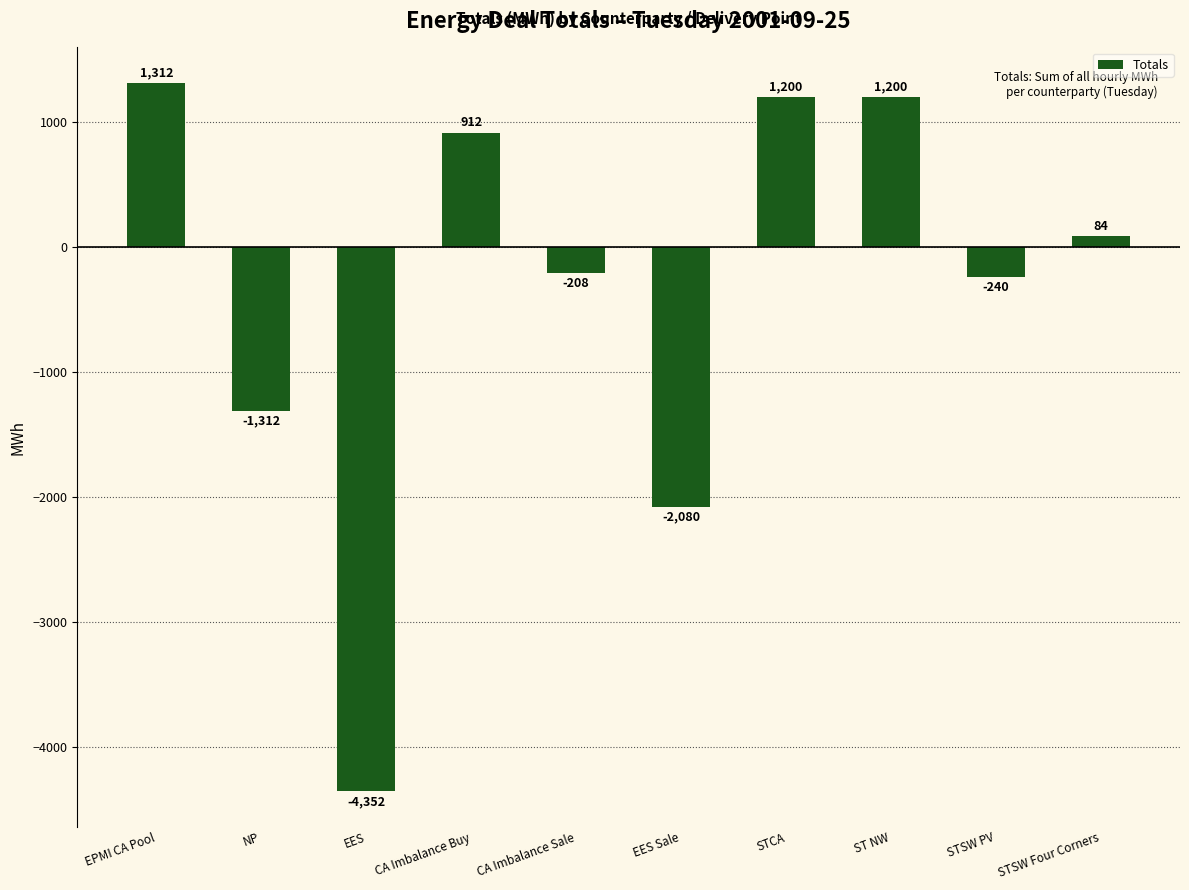

The value at STSW PV is -240. True or false?

True